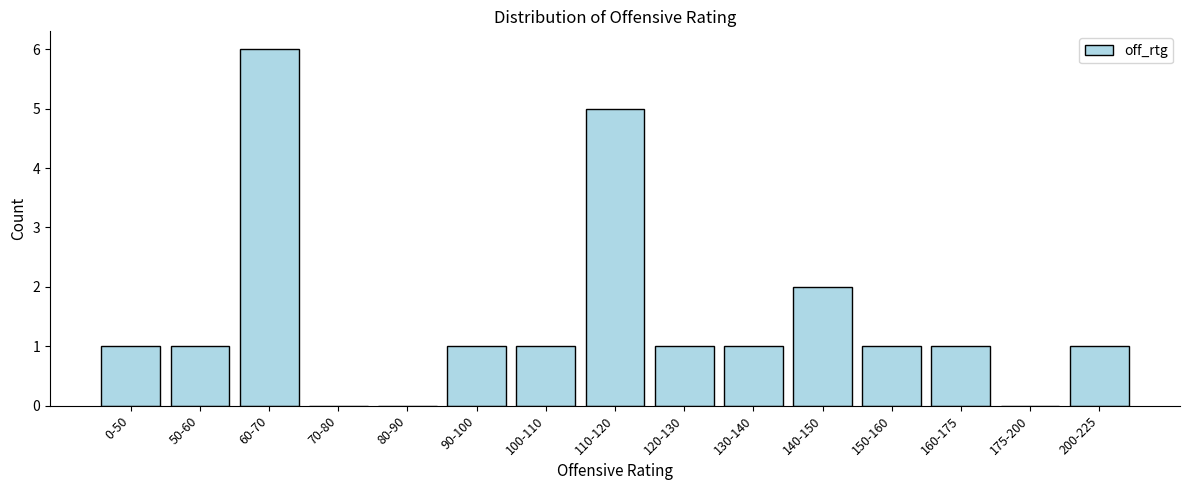

Reading right to left, what are all the values shown in this chart?

200-225=1	175-200=0	160-175=1	150-160=1	140-150=2	130-140=1	120-130=1	110-120=5	100-110=1	90-100=1	80-90=0	70-80=0	60-70=6	50-60=1	0-50=1